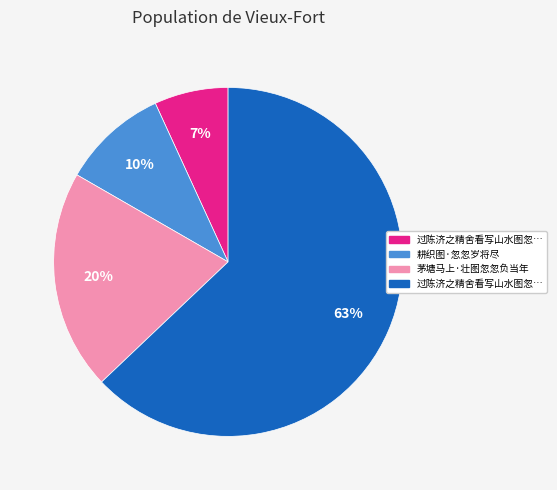

Is there any slice that represents more than half of the pie?

Yes